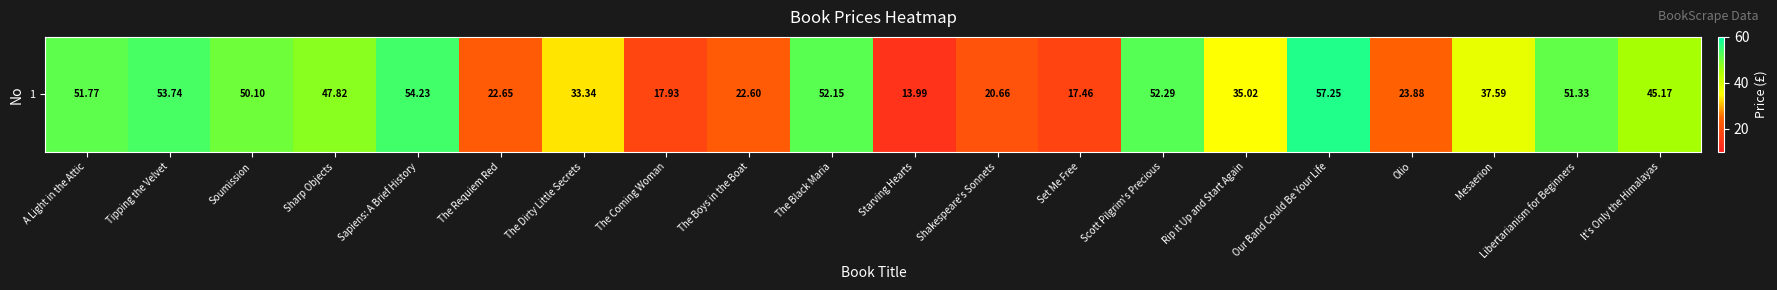

What is the change in value from The Coming Woman to It's Only the Himalayas?

+27.2